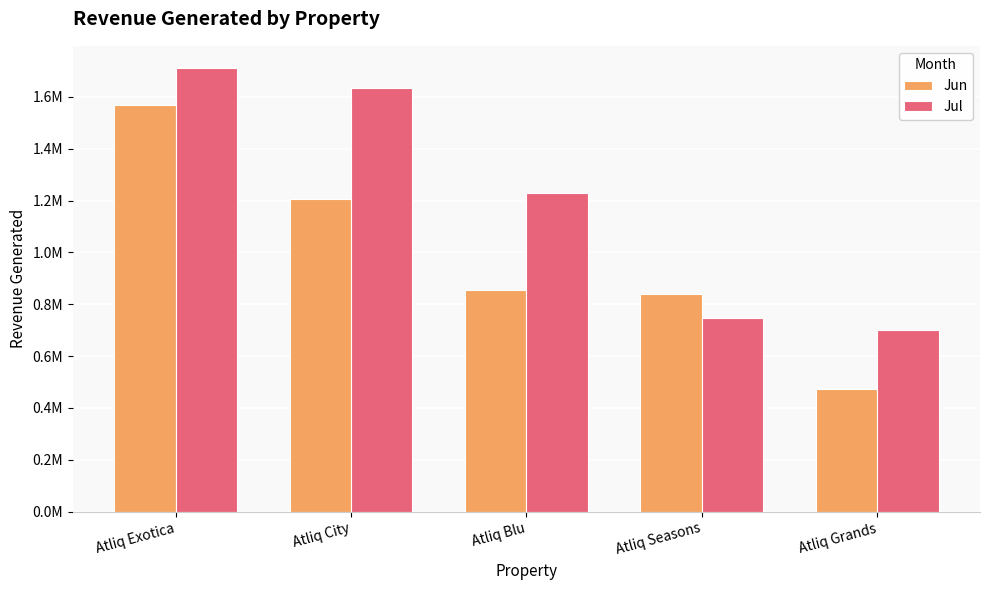

What is the label of the 2nd bar from the left?

Atliq City